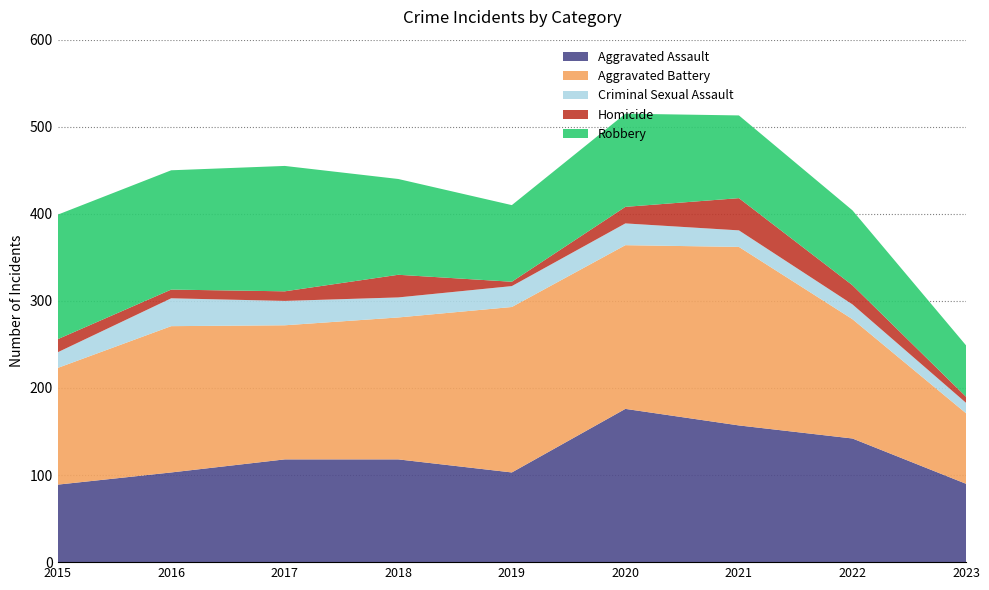

Reading left to right, transcribe all the data shown in this chart.

Aggravated Assault: 89	103	118	118	103	176	157	142	90
Aggravated Battery: 134	168	154	163	190	188	205	137	81
Criminal Sexual Assault: 18	32	28	23	24	25	19	17	12
Homicide: 15	10	11	26	5	19	37	22	7
Robbery: 143	137	144	110	88	107	95	86	59